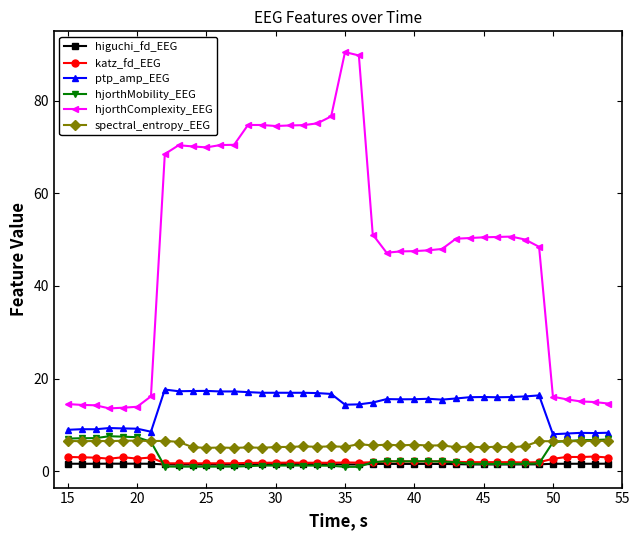

True or false: ptp_amp_EEG has more than 2 points higher than both neighbors.

True